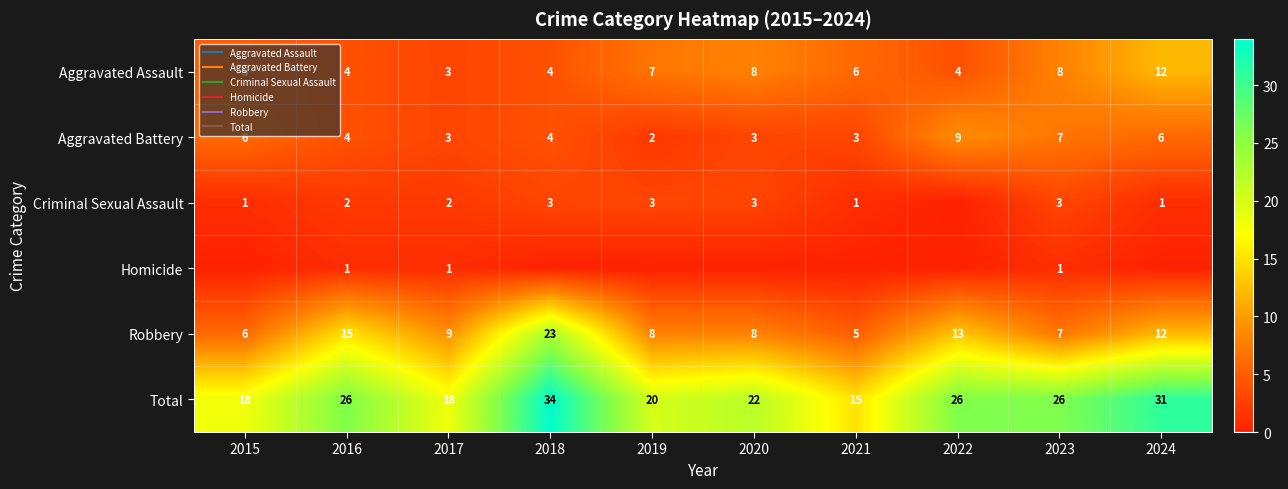

What is the approximate value of Robbery at 2023?

7